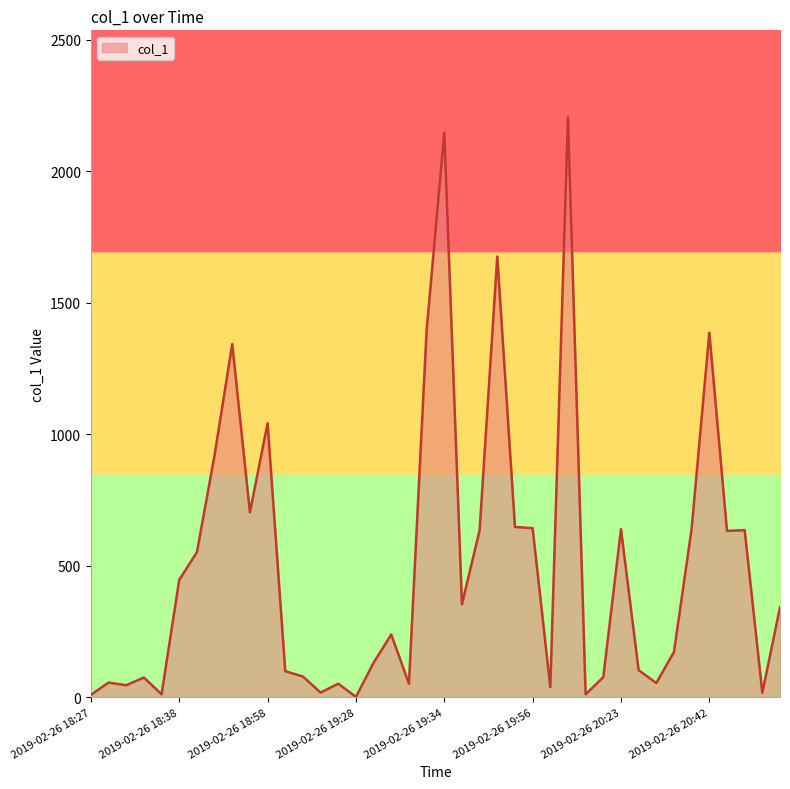

What is the difference between the maximum and minimum values?

2203.6